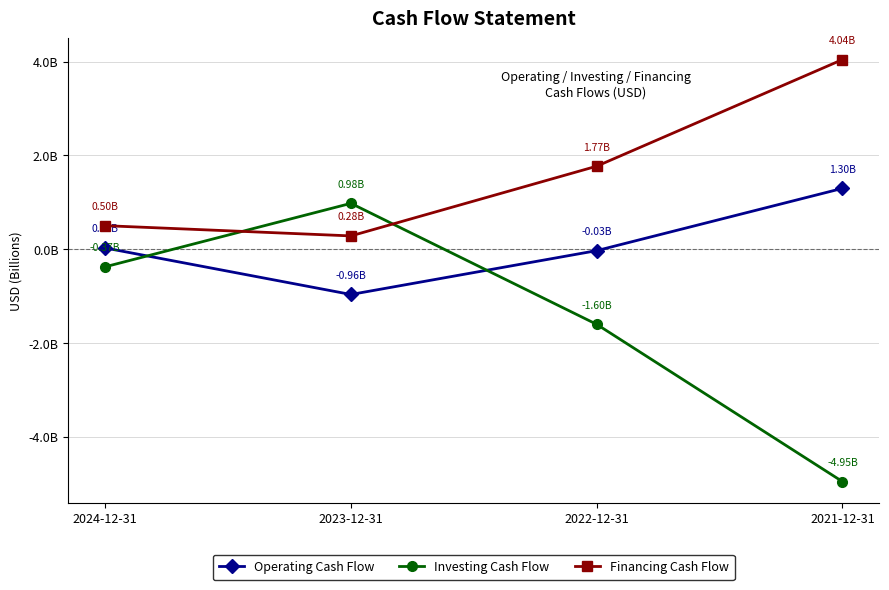

At how many categories does at least one series exceed 3?

1